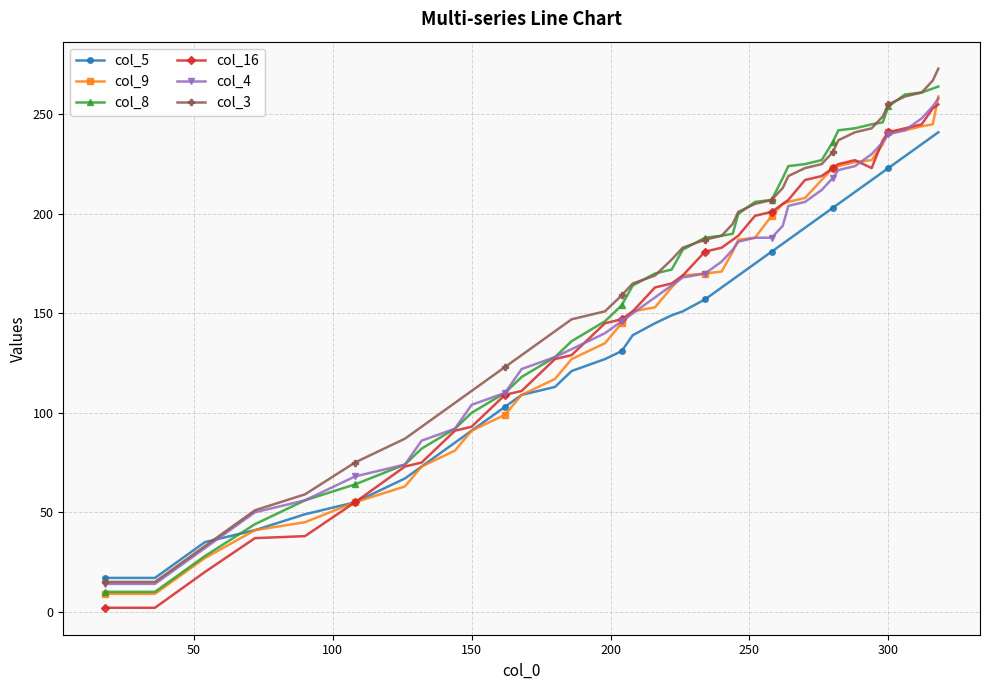

True or false: col_5 and col_8 cross at least once.

True